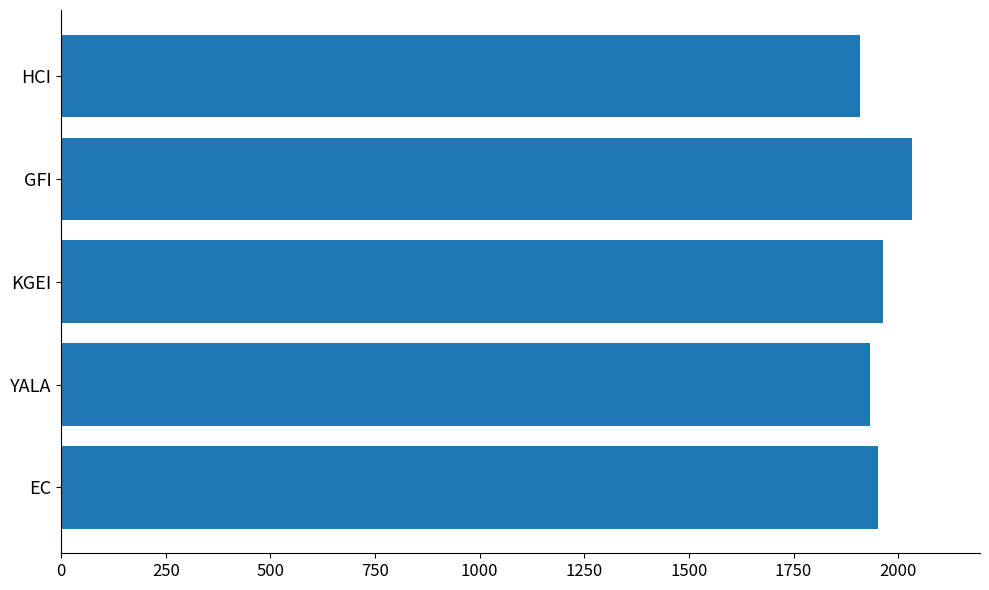

What is the difference between the values at HCI and EC?

44.3